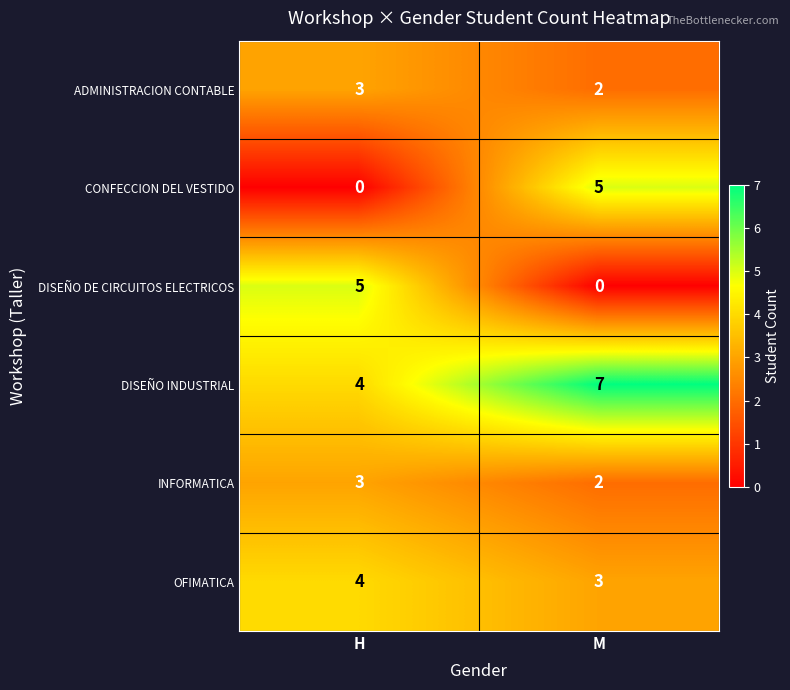

The INFORMATICA series shows 2 at M. True or false?

True